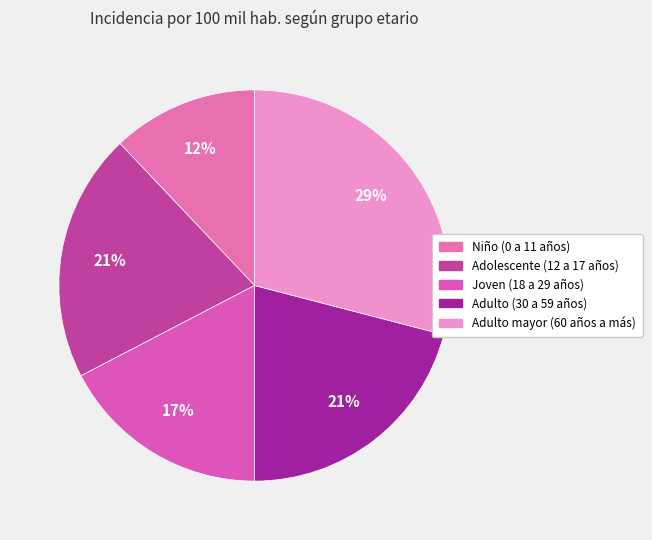

To the nearest percent, what is the combined percentage of Niño (0 a 11 años) and Adolescente (12 a 17 años)?

33%